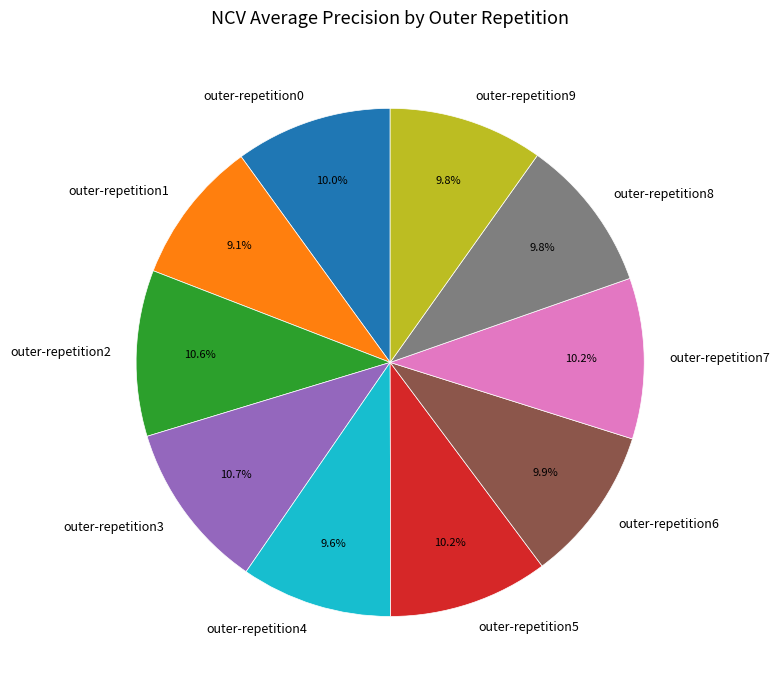

Is it true that outer-repetition0 is 10% of the pie?

True